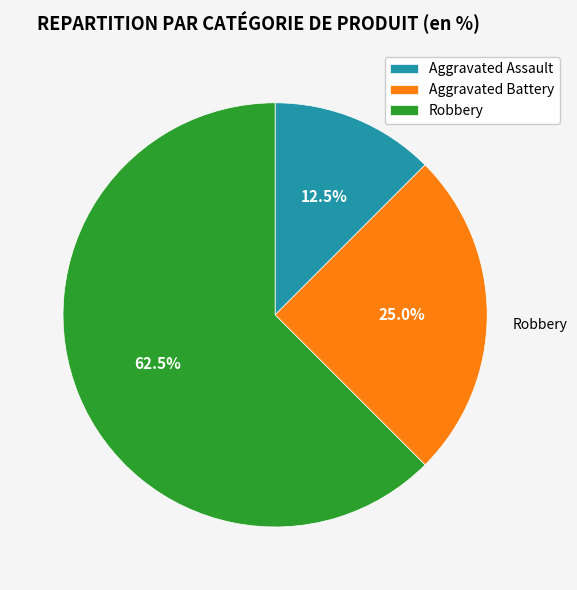

The Aggravated Battery slice represents 25% of the pie. True or false?

True